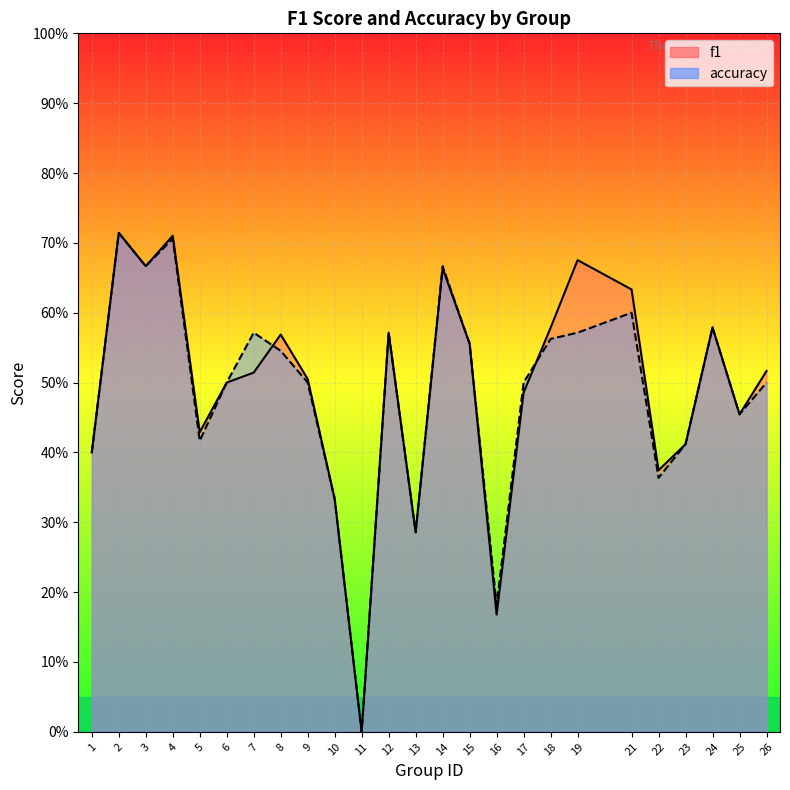

How many data points does each series have?

25